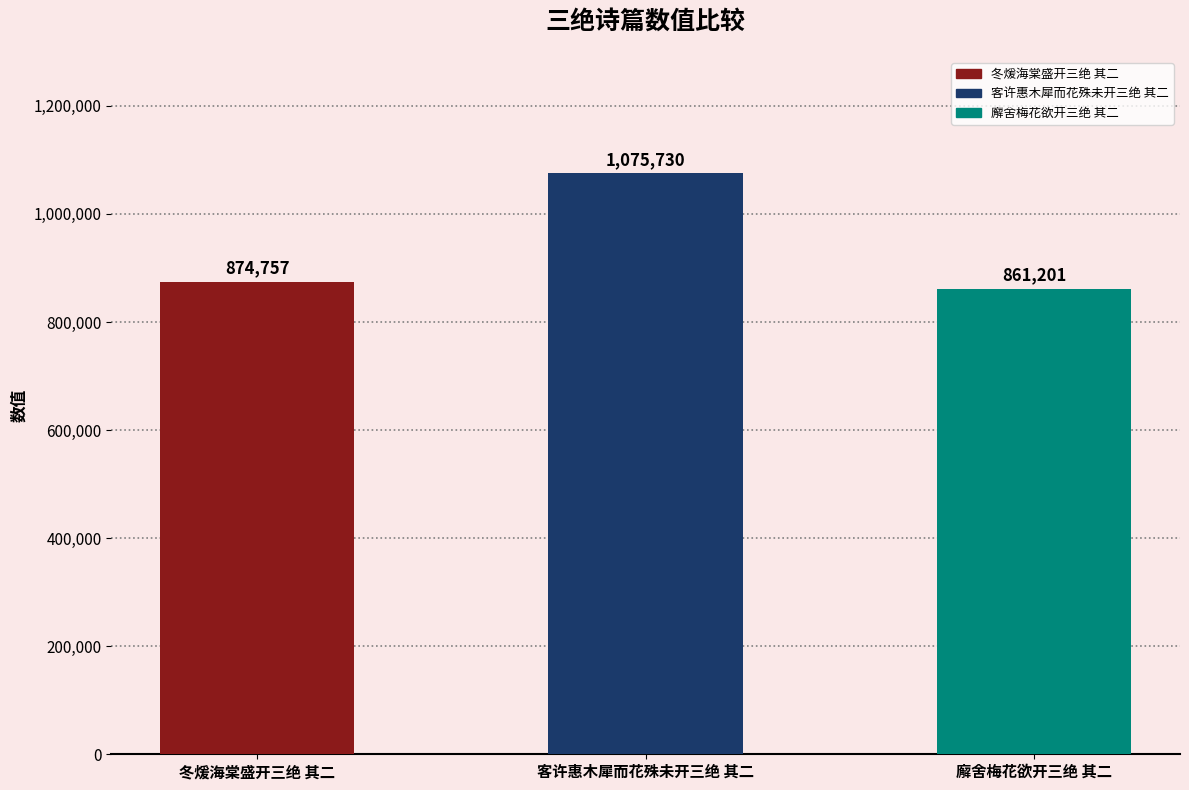

List the labels in order of value, smallest first.

廨舍梅花欲开三绝 其二, 冬煖海棠盛开三绝 其二, 客许惠木犀而花殊未开三绝 其二